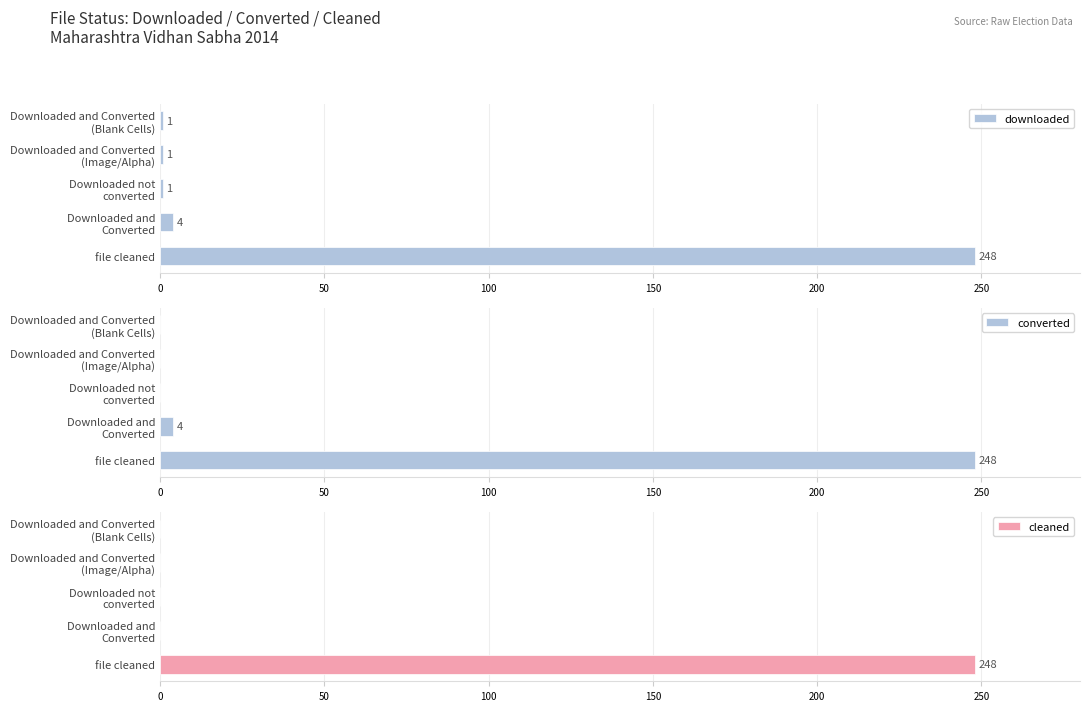

How many values in converted are above zero?

2